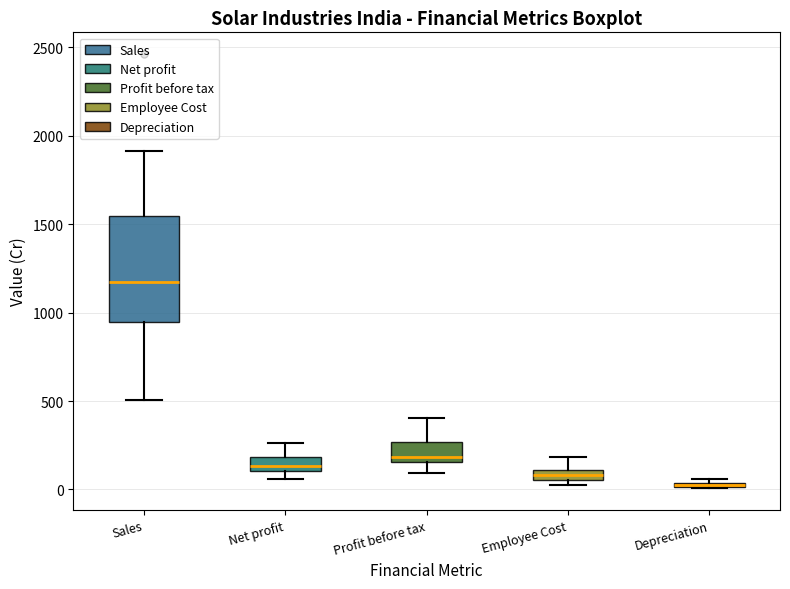

Where is the upper edge of the box for Depreciation on the y-axis? The values are not printed on the chart, so give them approximately, as read against the axis.

50